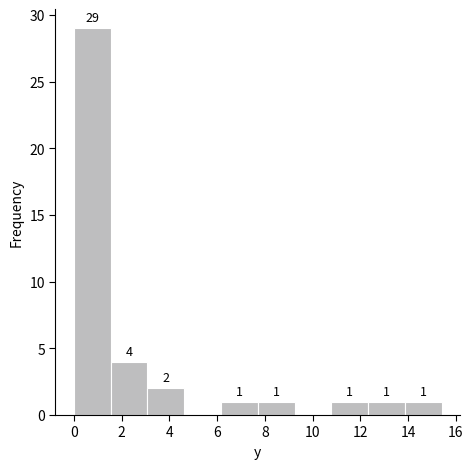

Which range on the x-axis has the tallest bar?

0.00 to 1.54